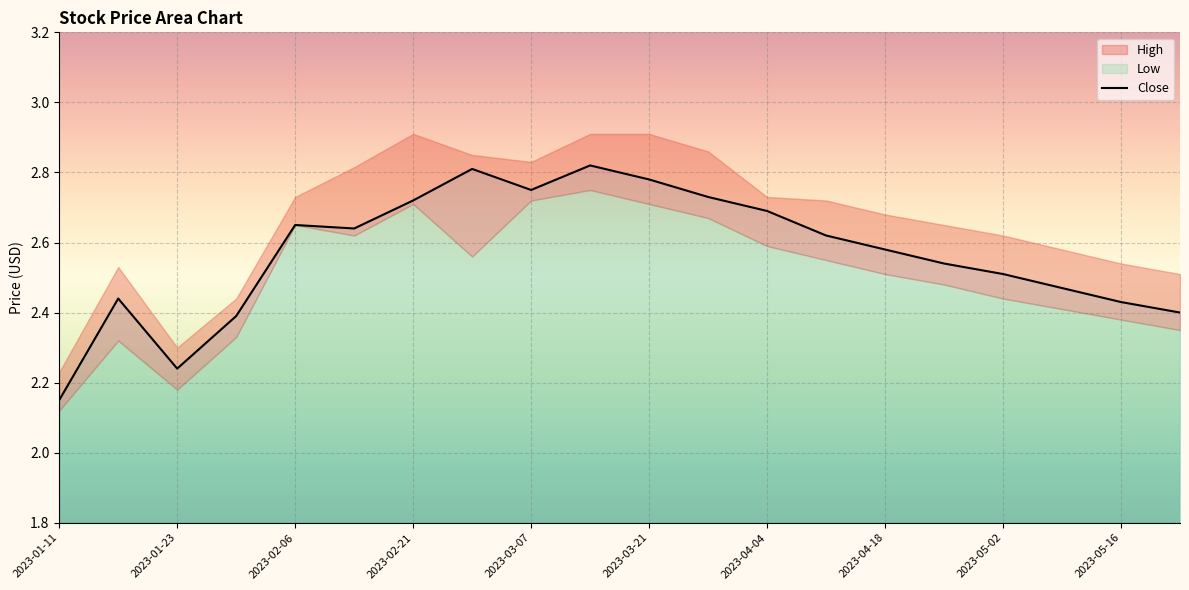

Where is Close nearest to the value 2?

2023-01-11